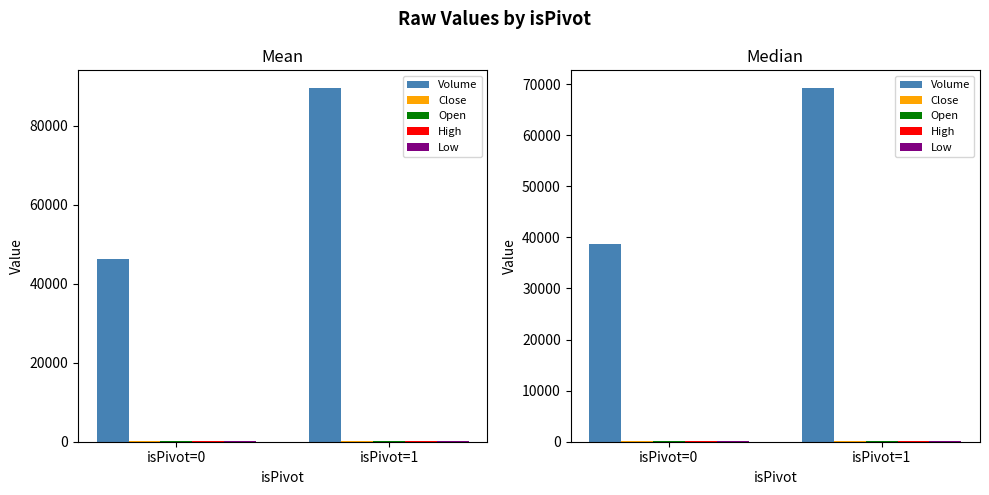

What is the value of the Low bar at the 1st from the left?

90.3